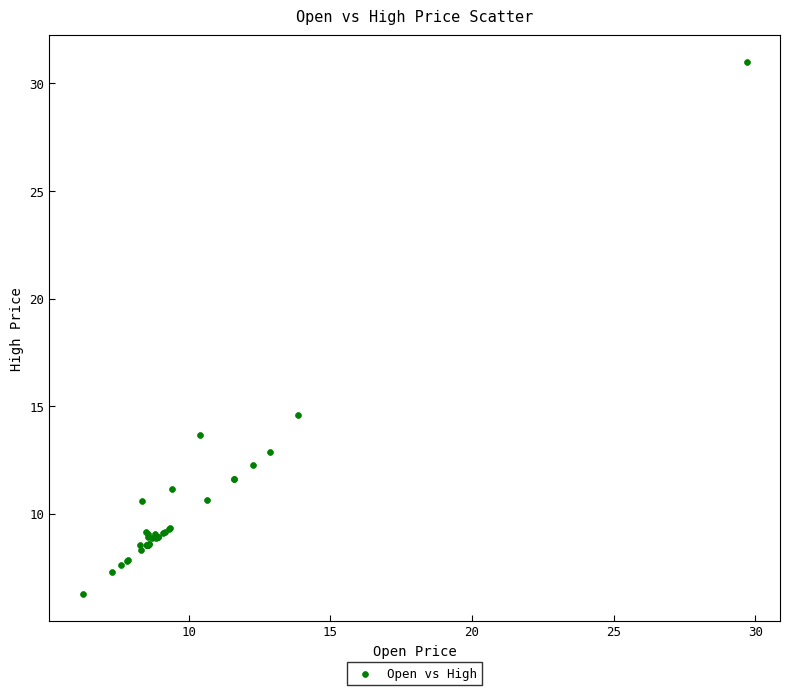

What Y value in the scatter plot is closest to 18?

14.6